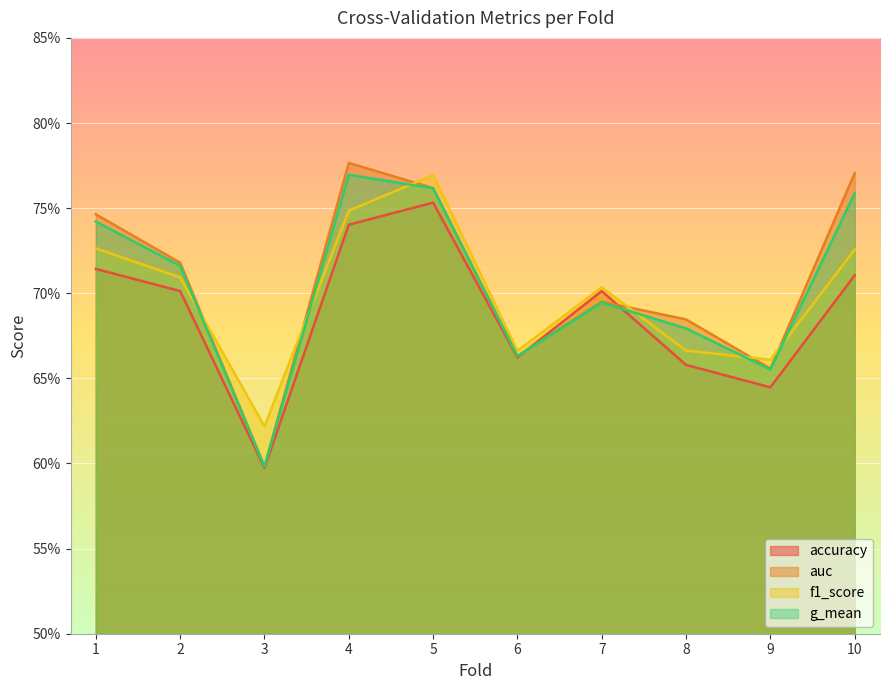

What is the total value across all series at 10?

3.0